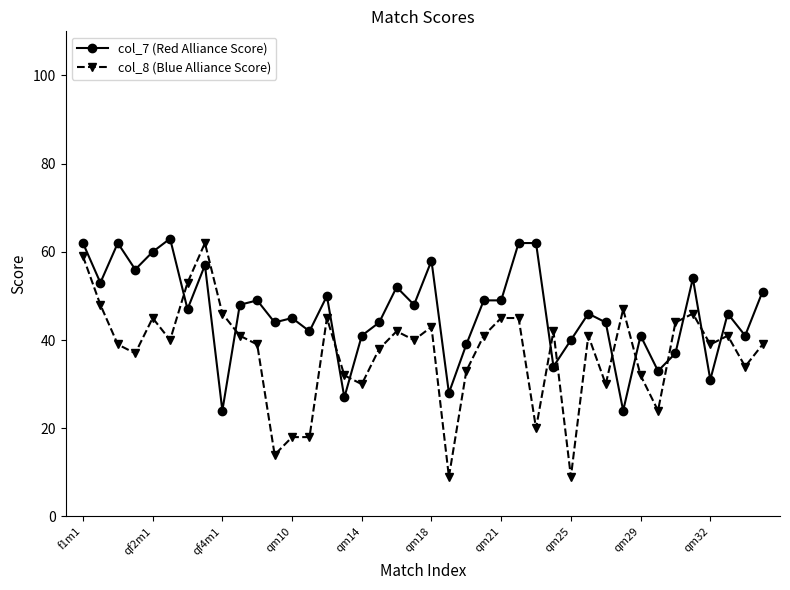

List the series in order of their overall mean, highest first.

col_7 (Red Alliance Score), col_8 (Blue Alliance Score)